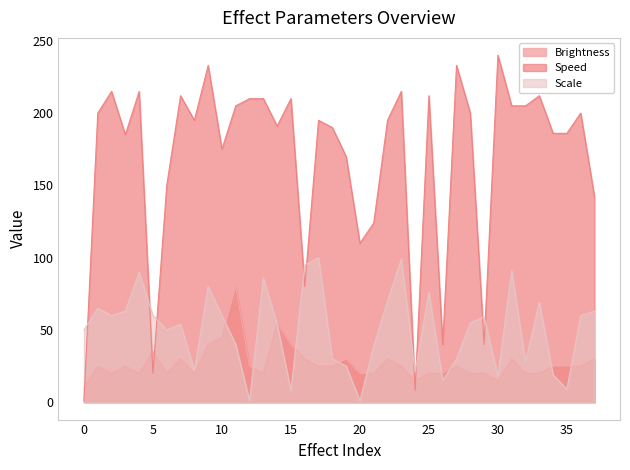

What is the minimum value for Brightness?

10